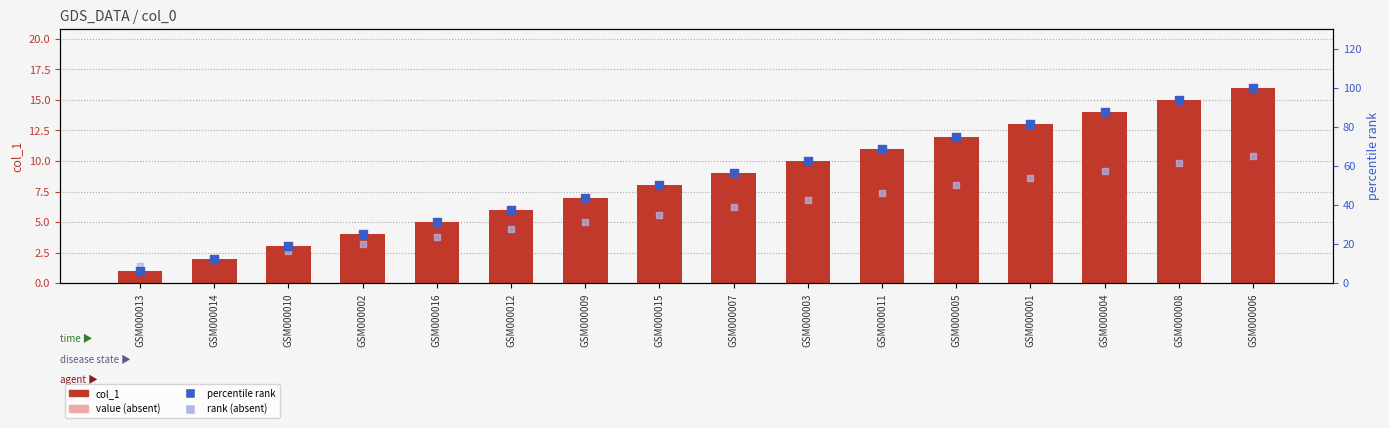

Which series has the largest total across all categories?

percentile rank